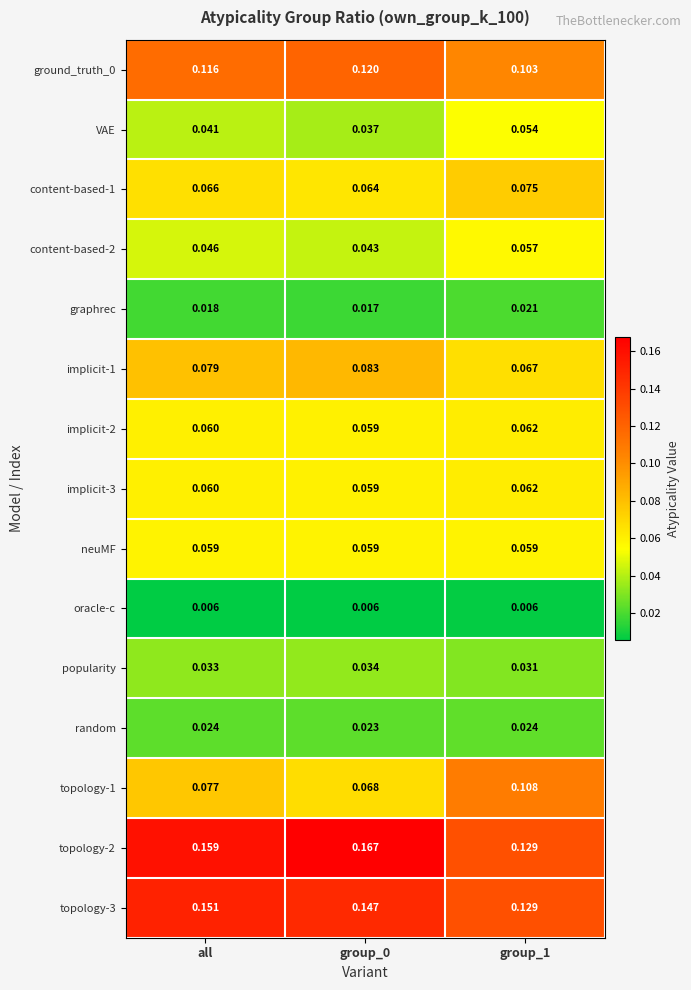

Is the value of VAE at all greater than the value of implicit-2 at all?

No